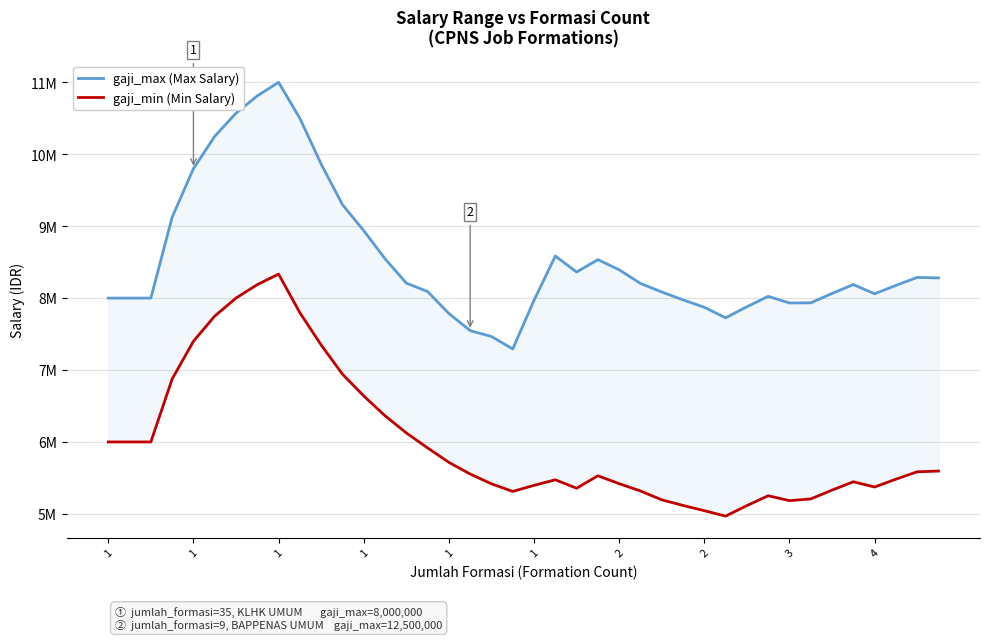

Which series has the largest total across all categories?

gaji_max (Max Salary)